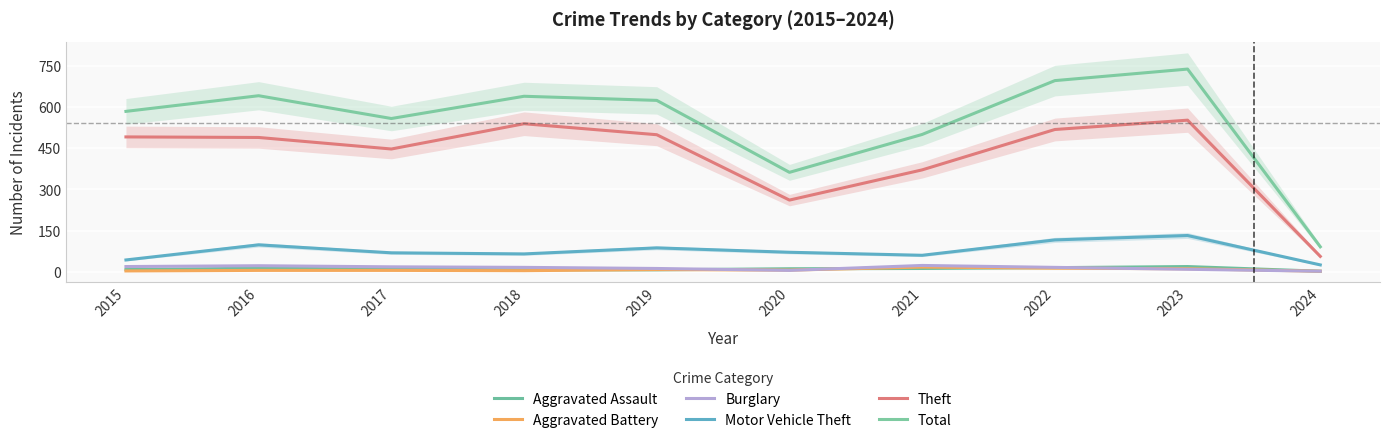

Reading right to left, extract all data points from this chart.

Aggravated Assault: 2024=2	2023=19	2022=15	2021=12	2020=11	2019=7	2018=7	2017=10	2016=13	2015=8
Aggravated Battery: 2024=2	2023=11	2022=13	2021=17	2020=6	2019=8	2018=4	2017=5	2016=5	2015=3
Burglary: 2024=2	2023=9	2022=16	2021=23	2020=5	2019=12	2018=16	2017=18	2016=22	2015=19
Motor Vehicle Theft: 2024=25	2023=132	2022=116	2021=60	2020=71	2019=87	2018=65	2017=69	2016=98	2015=43
Theft: 2024=56	2023=552	2022=518	2021=371	2020=261	2019=499	2018=539	2017=447	2016=489	2015=491
Total: 2024=91	2023=738	2022=696	2021=500	2020=362	2019=624	2018=639	2017=558	2016=641	2015=584